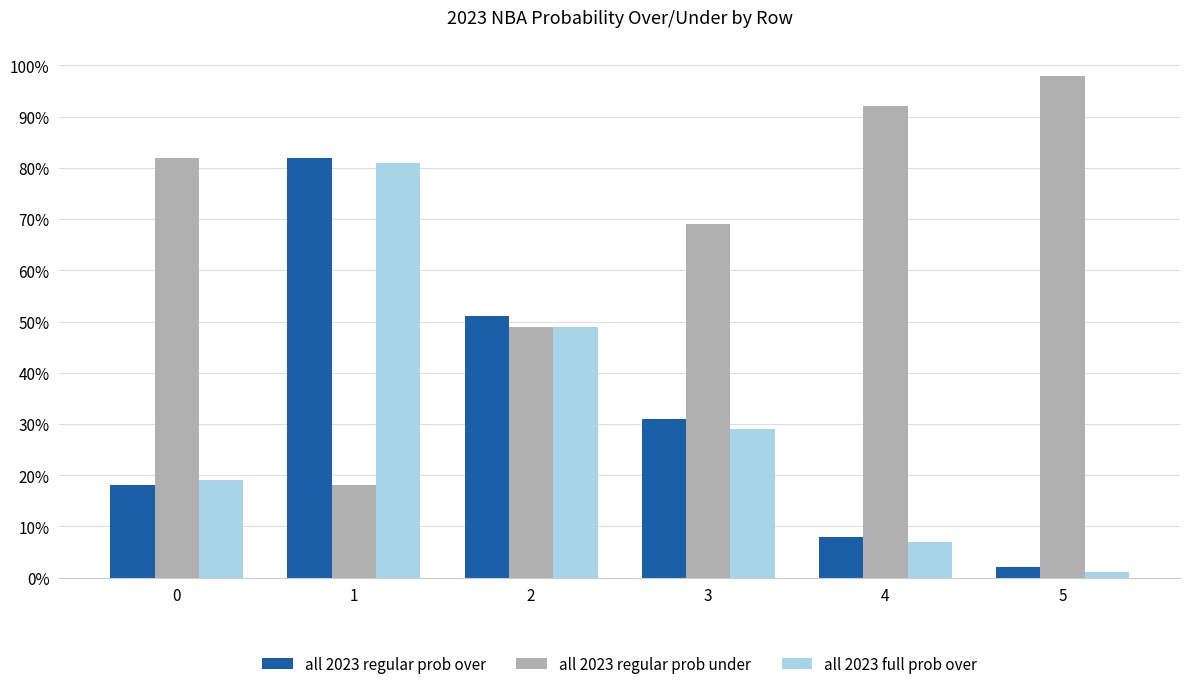

What is the difference between the highest and lowest values at 4?

85